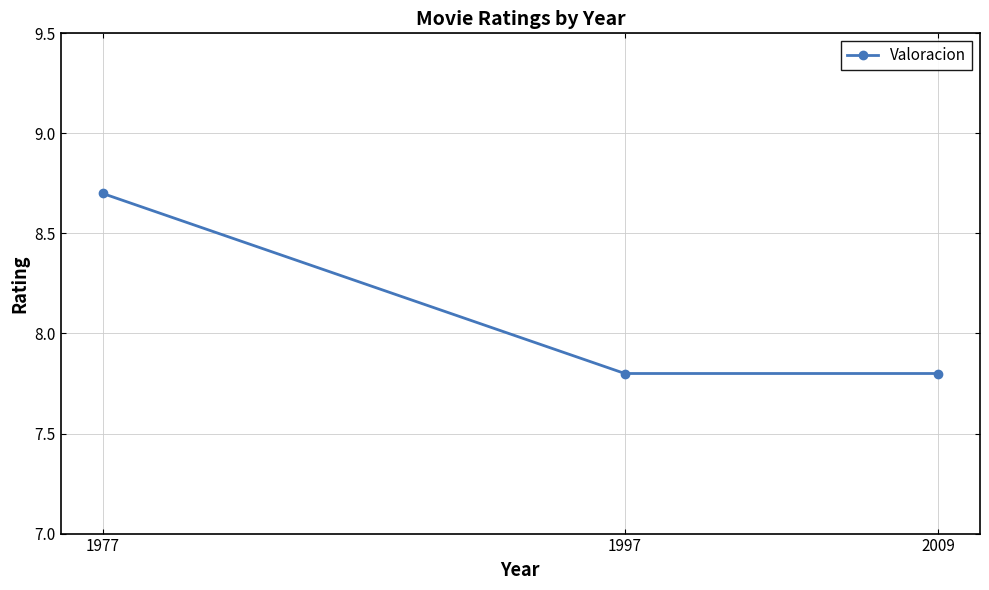

What is the value of the 2nd point from the left?

7.8